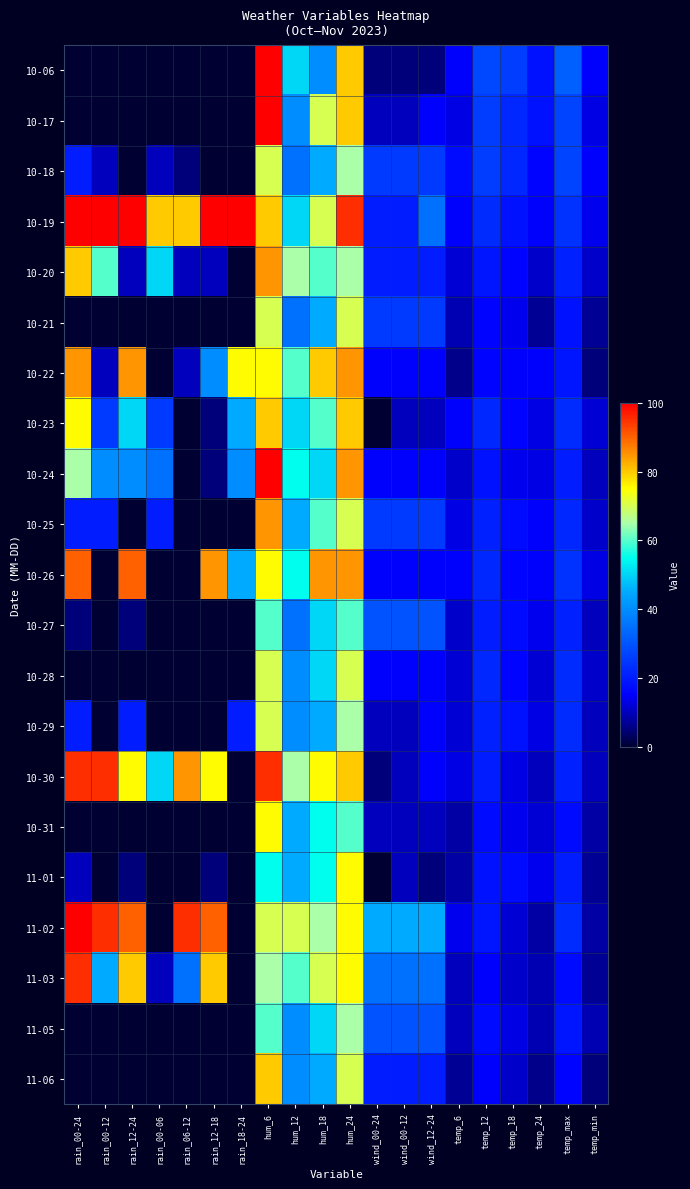

Between hum_18 and temp_24, which is larger?

hum_18